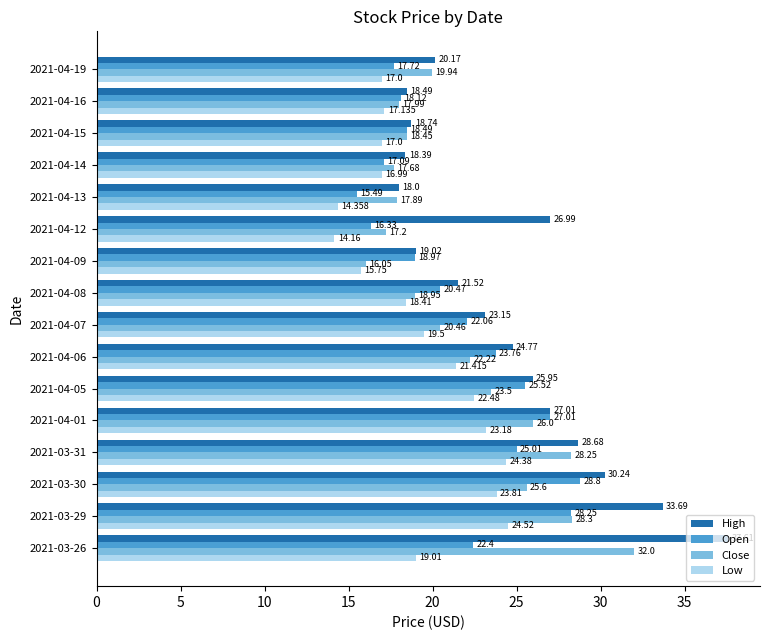

At which label does Open reach its peak?

2021-03-30